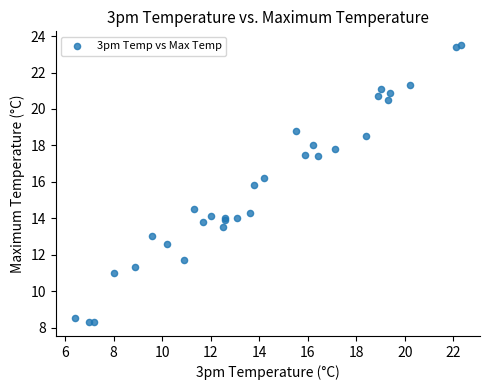

What Y value in the scatter plot is closest to 15?

14.5